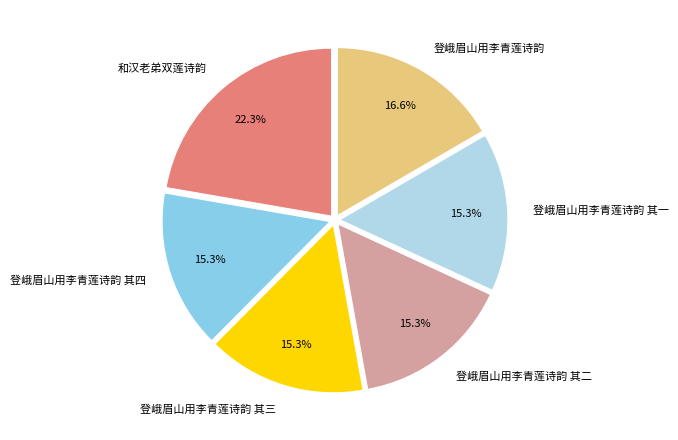

How many segments does this pie chart have?

6